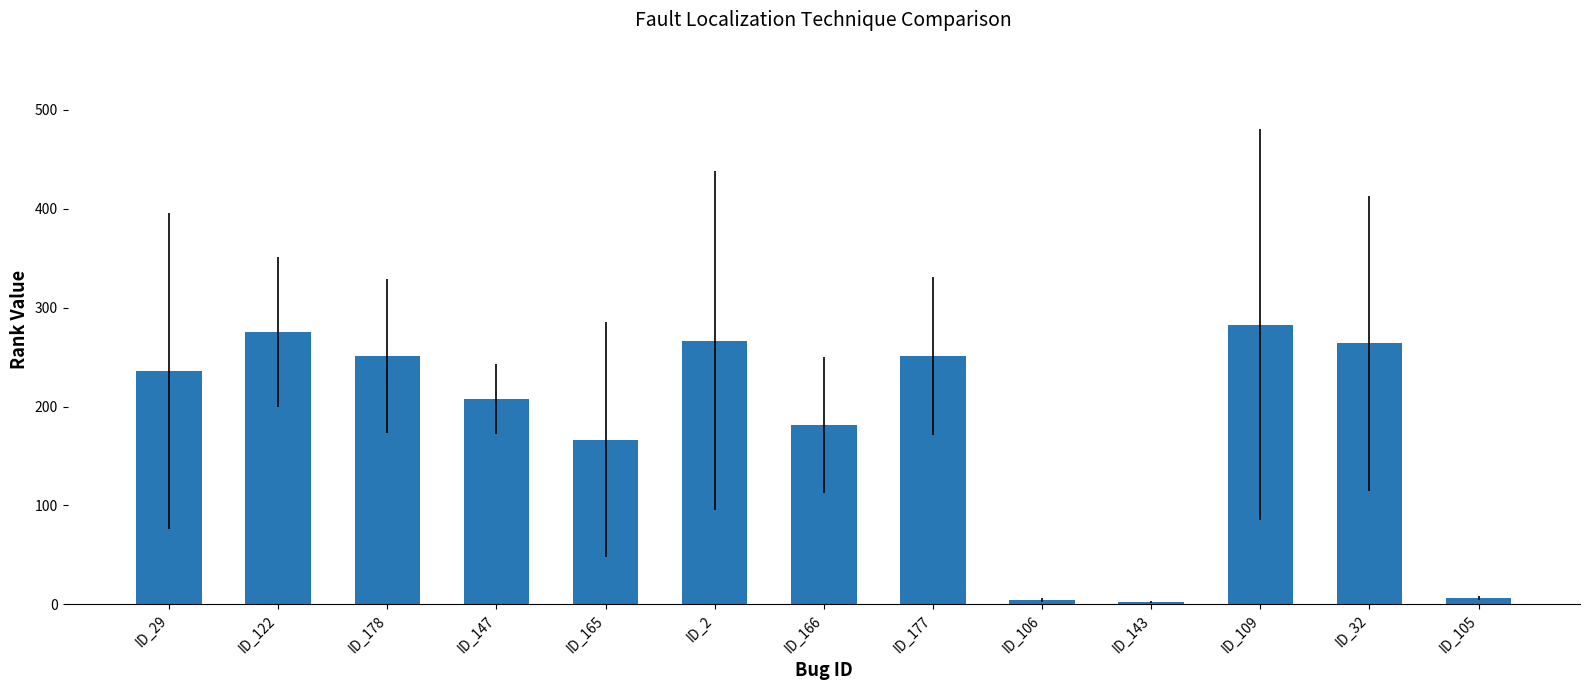

True or false: the data shows 97.9 at ID_29.

False